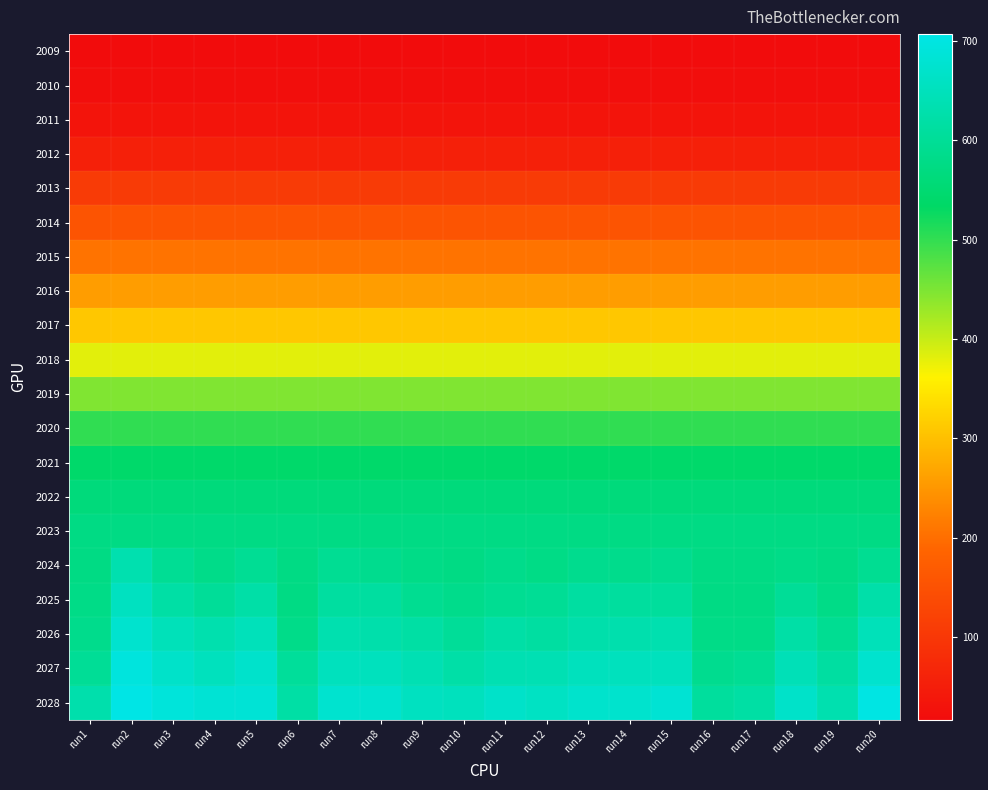

Which series has the largest total across all categories?

2028